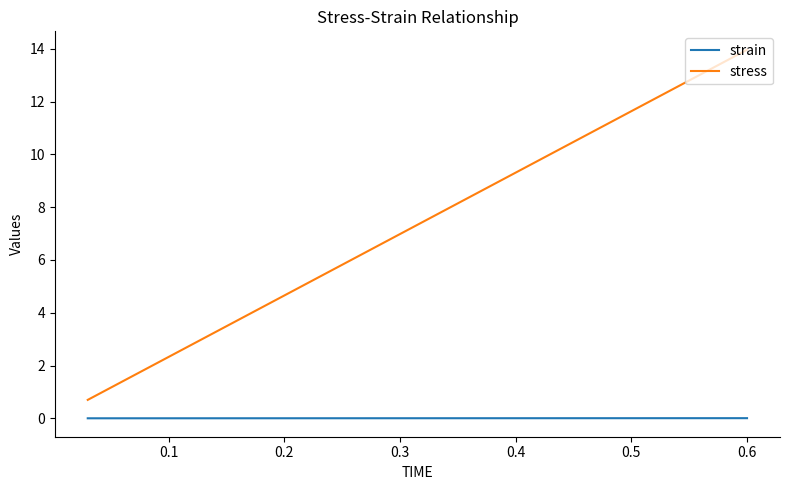

True or false: strain and stress cross at least once.

False